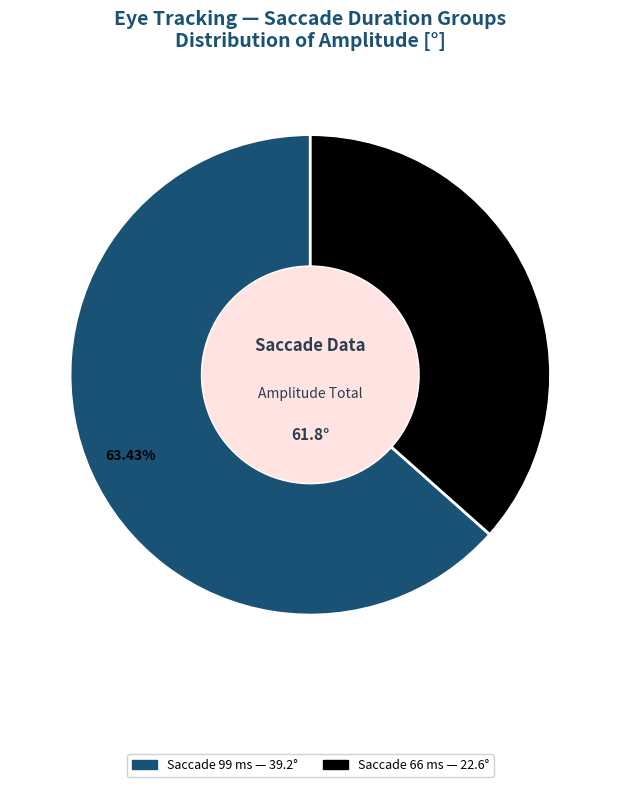

Count the number of slices in the pie.

2